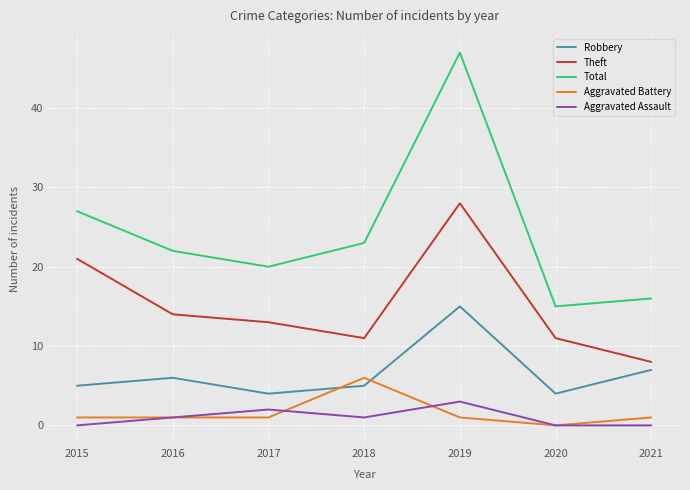

Reading right to left, transcribe all the data shown in this chart.

Robbery: 7	4	15	5	4	6	5
Theft: 8	11	28	11	13	14	21
Total: 16	15	47	23	20	22	27
Aggravated Battery: 1	0	1	6	1	1	1
Aggravated Assault: 0	0	3	1	2	1	0